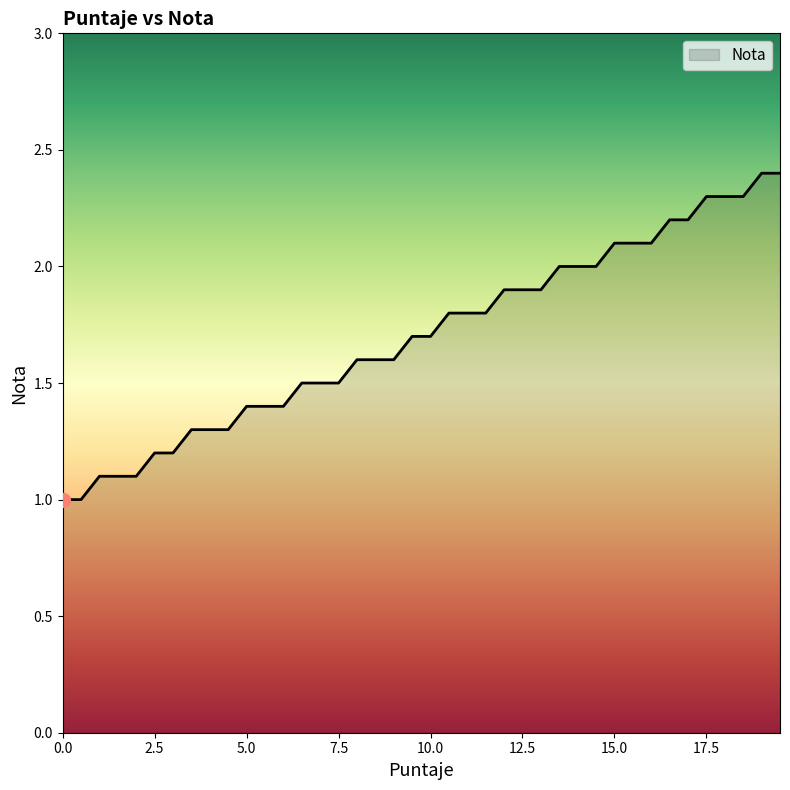

What is the difference between the maximum and minimum values?

1.4